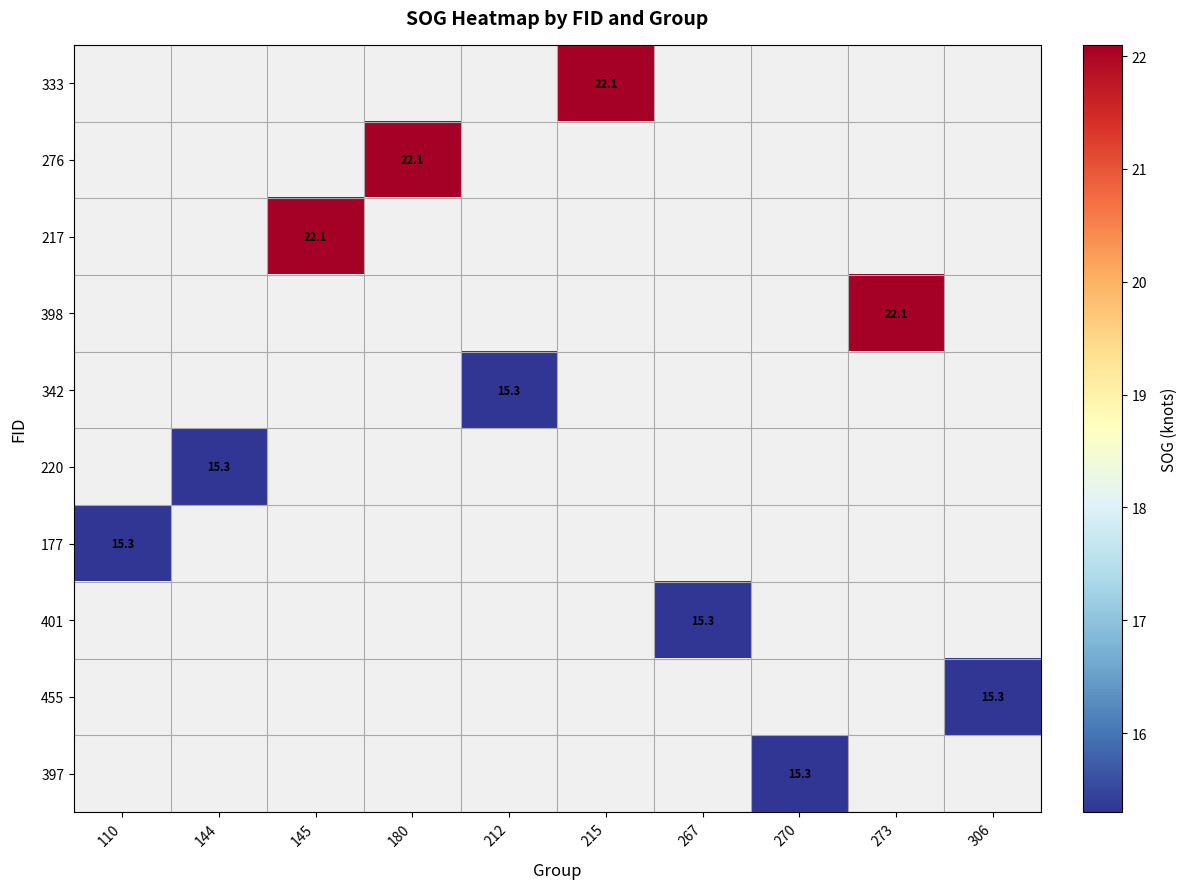

The 220 series shows 15.3 at 144. True or false?

True